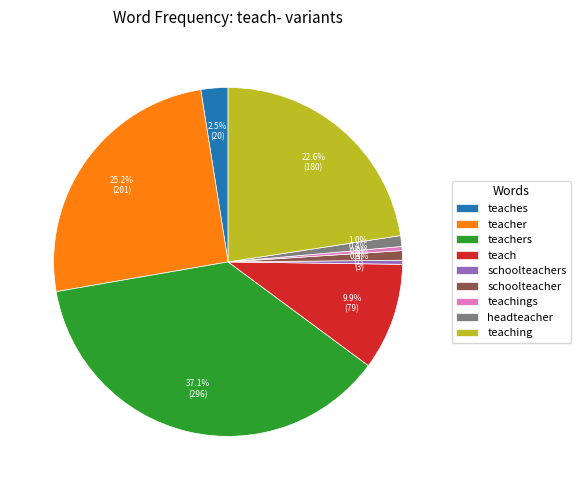

Is there a majority slice in this chart?

No